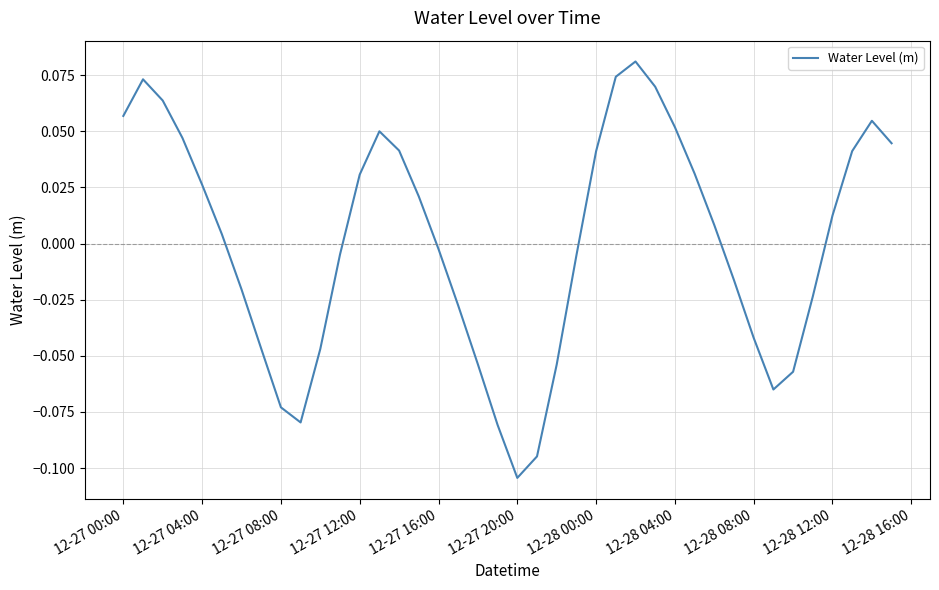

What is the minimum value shown in the chart?

-0.1